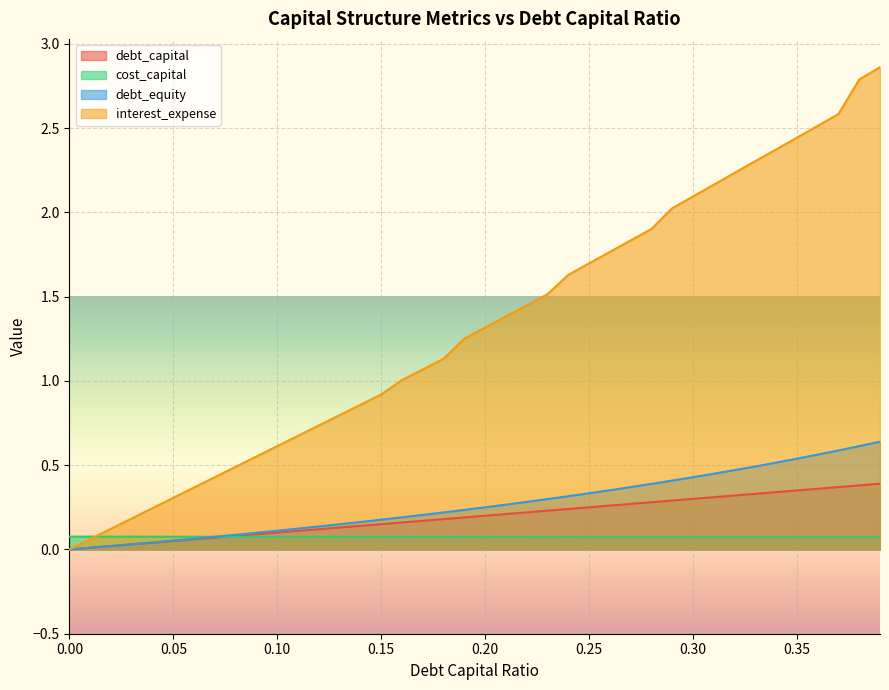

True or false: interest_expense has more than 0 interior local peaks.

False